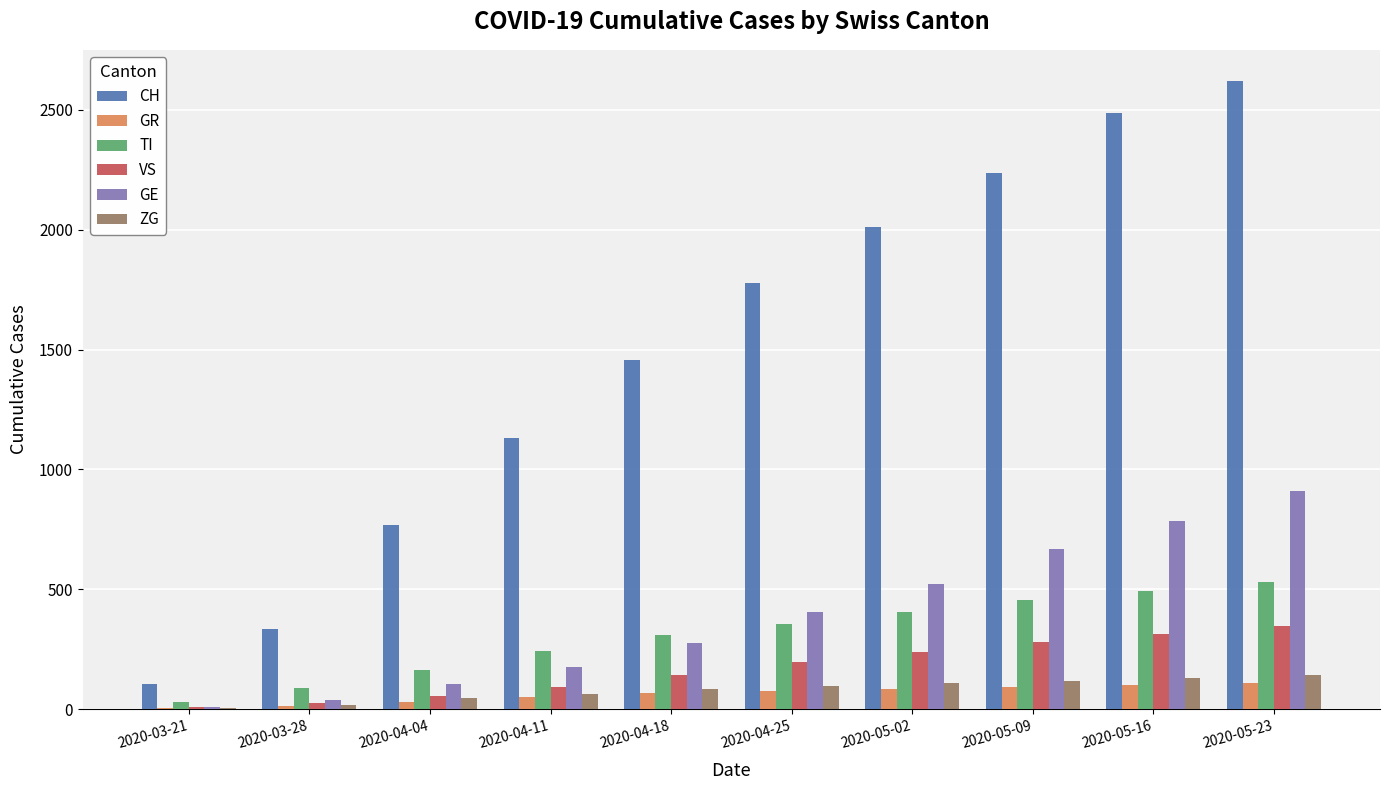

Is the value of VS at 2020-05-09 greater than the value of CH at 2020-05-09?

No